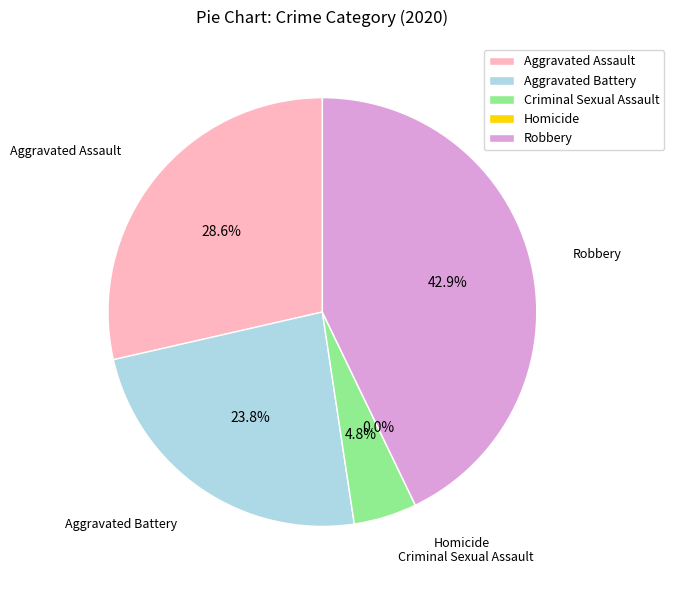

Count the number of slices in the pie.

5